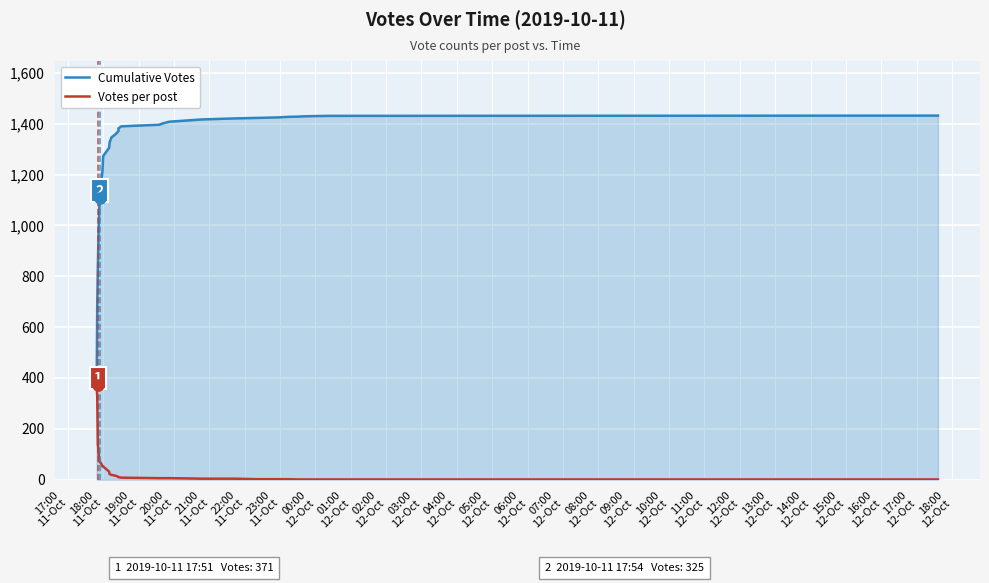

What is the label of the 12th point from the left?

04:00
12-Oct